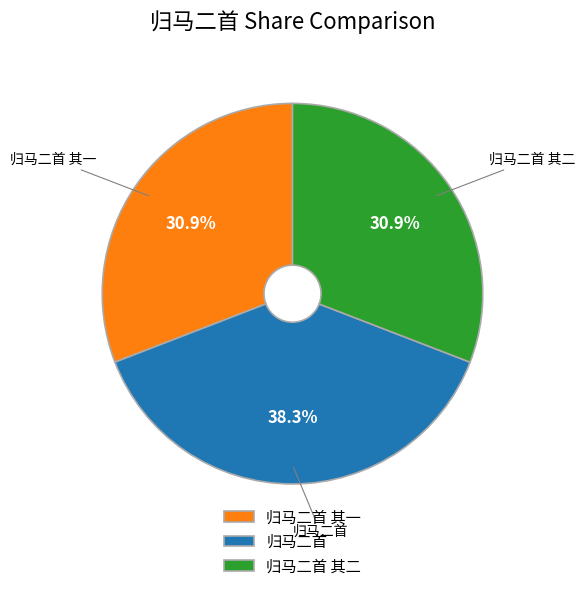

To the nearest percent, what is the average slice percentage?

33%